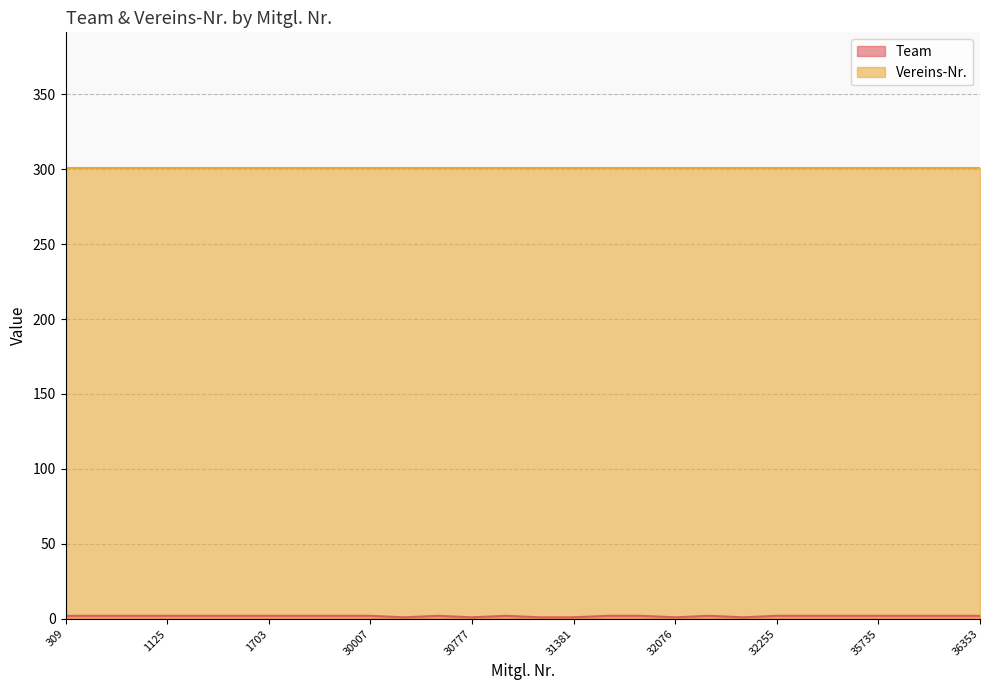

Where is Team nearest to the value 1?

32198